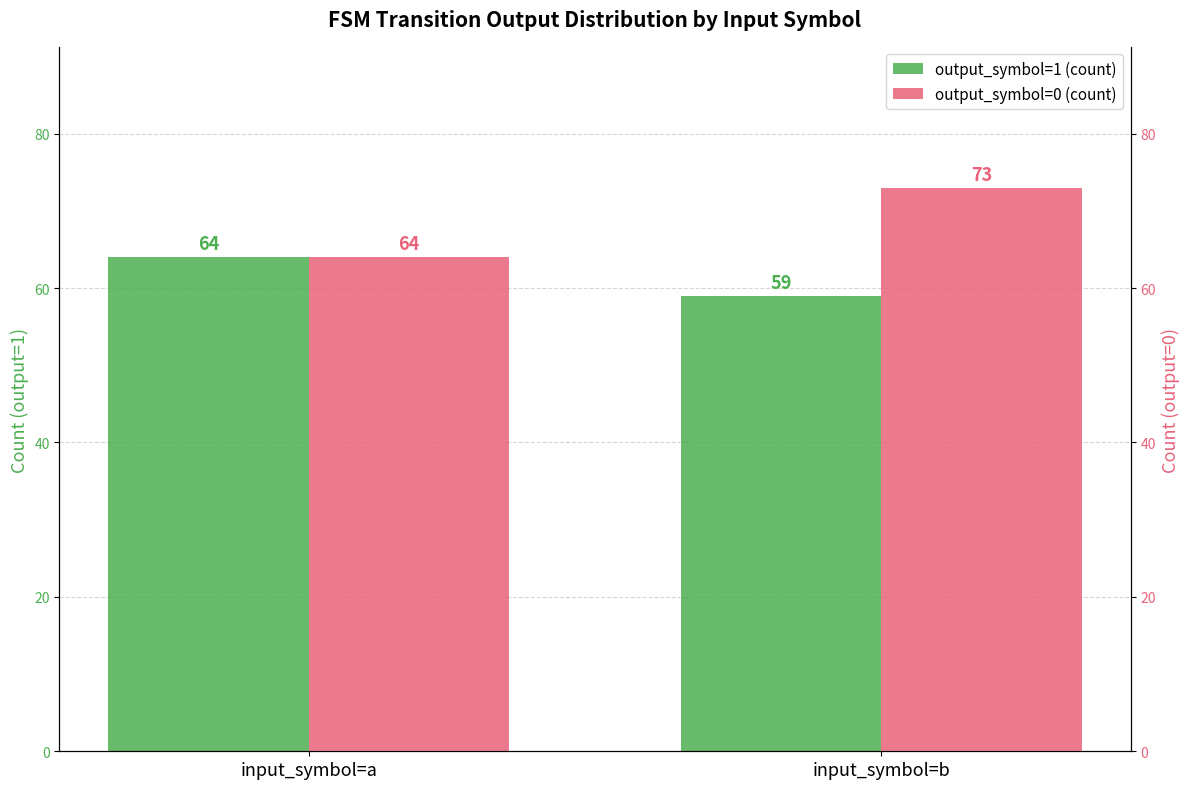

Which category has the lowest value in the output_symbol=1 (count) series?

input_symbol=b